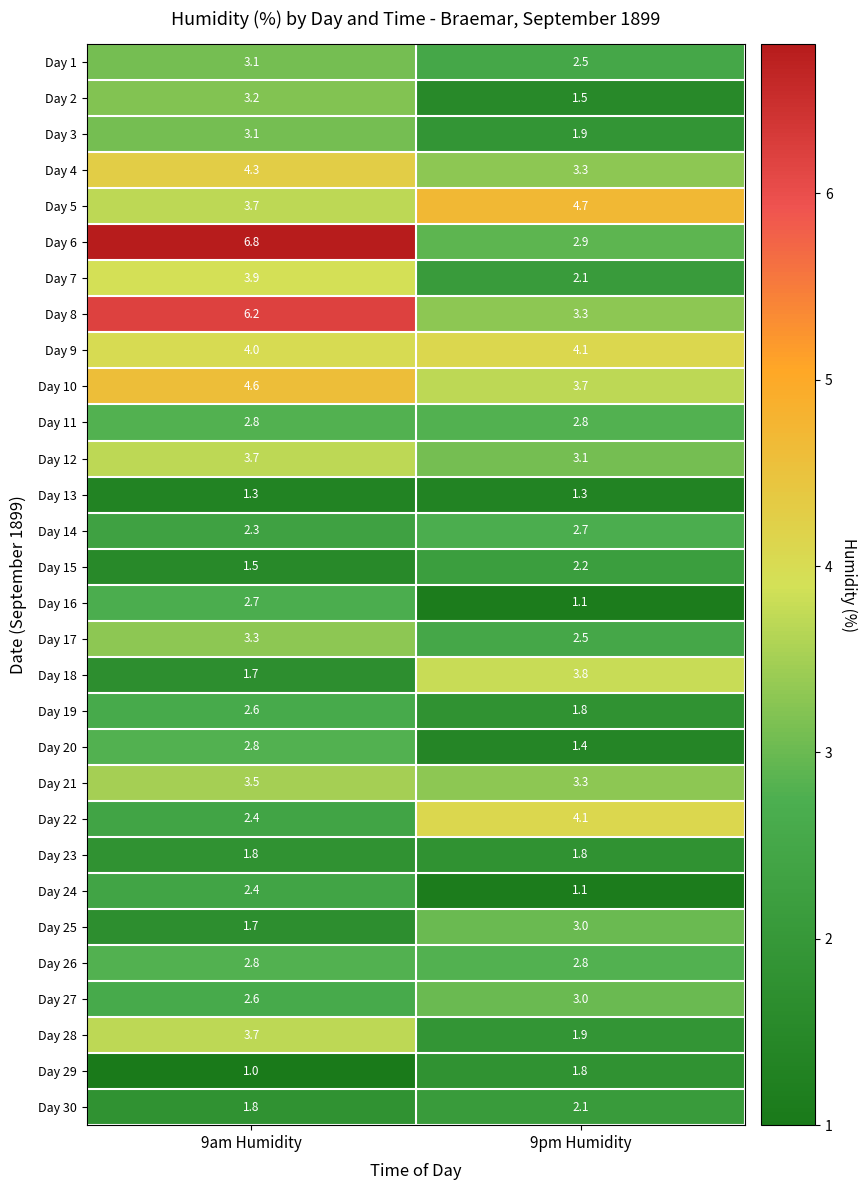

The Day 18 series shows 3.8 at 9pm Humidity. True or false?

True